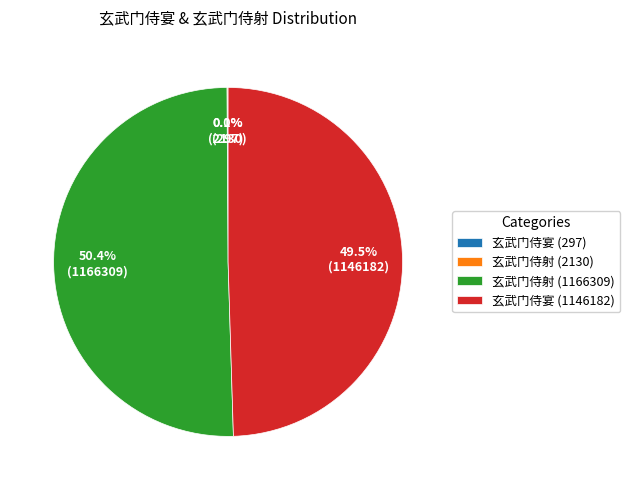

Which category has the biggest portion of the pie?

玄武门侍射 (1166309)